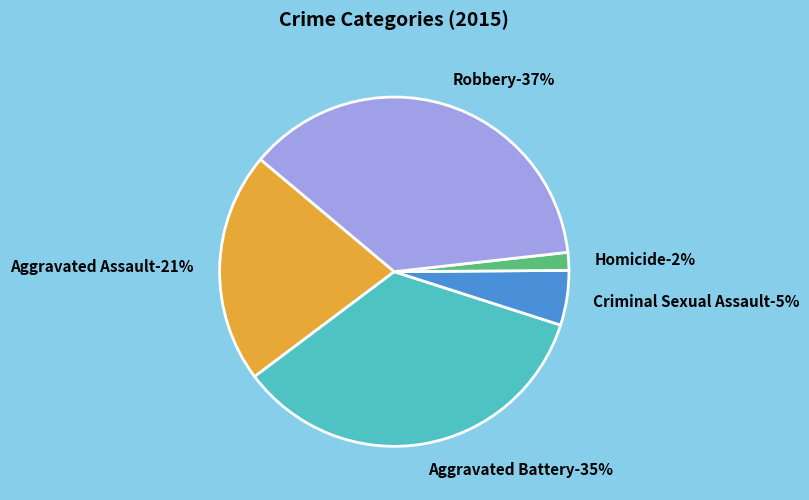

What is the smallest slice in the pie chart?

Homicide